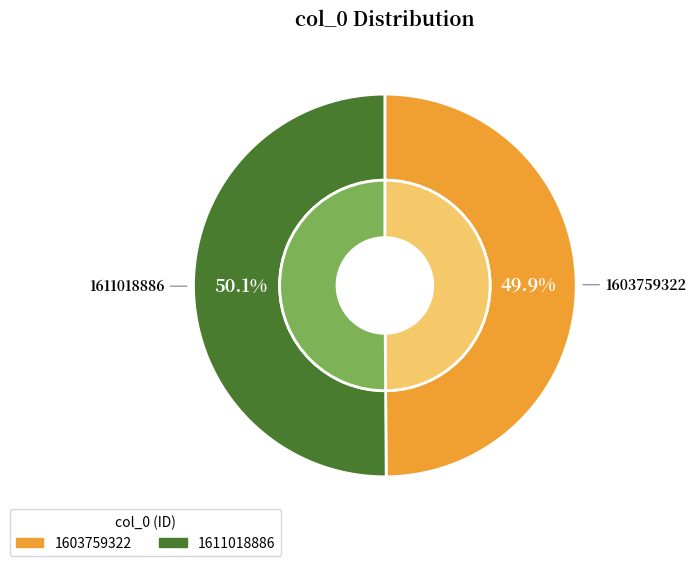

To the nearest percent, what is the average slice percentage?

50%